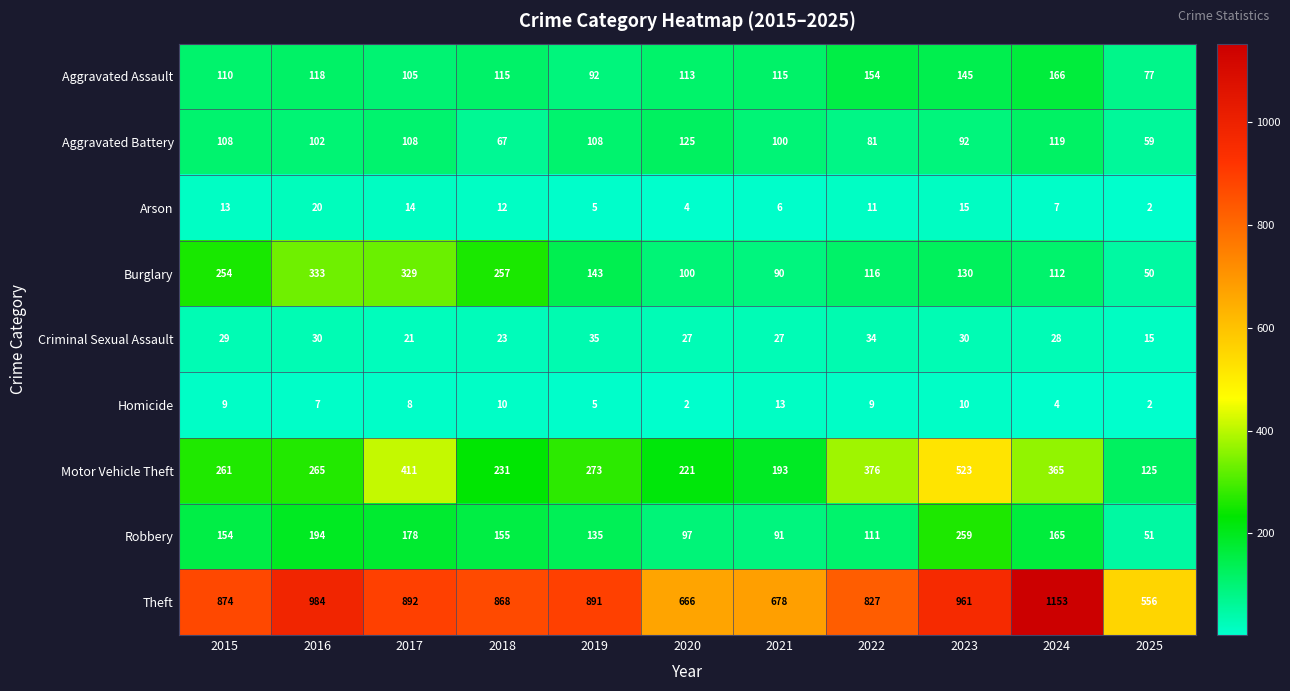

What is the difference between the highest and lowest values at 2024?

1149